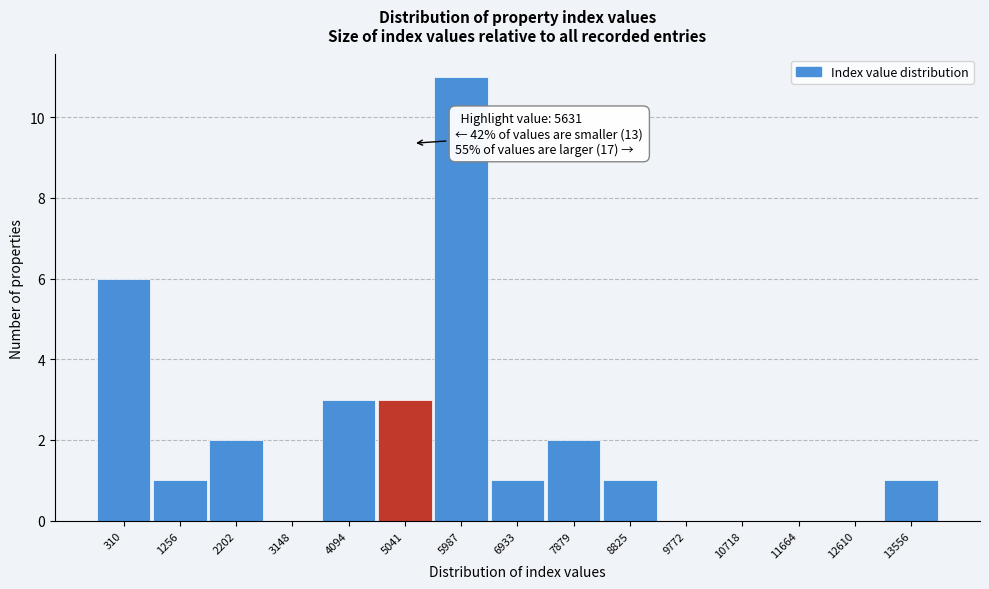

Reading left to right, transcribe all the data shown in this chart.

310=6	1256=1	2202=2	3148=0	4094=3	5041=3	5987=11	6933=1	7879=2	8825=1	9772=0	10718=0	11664=0	12610=0	13556=1